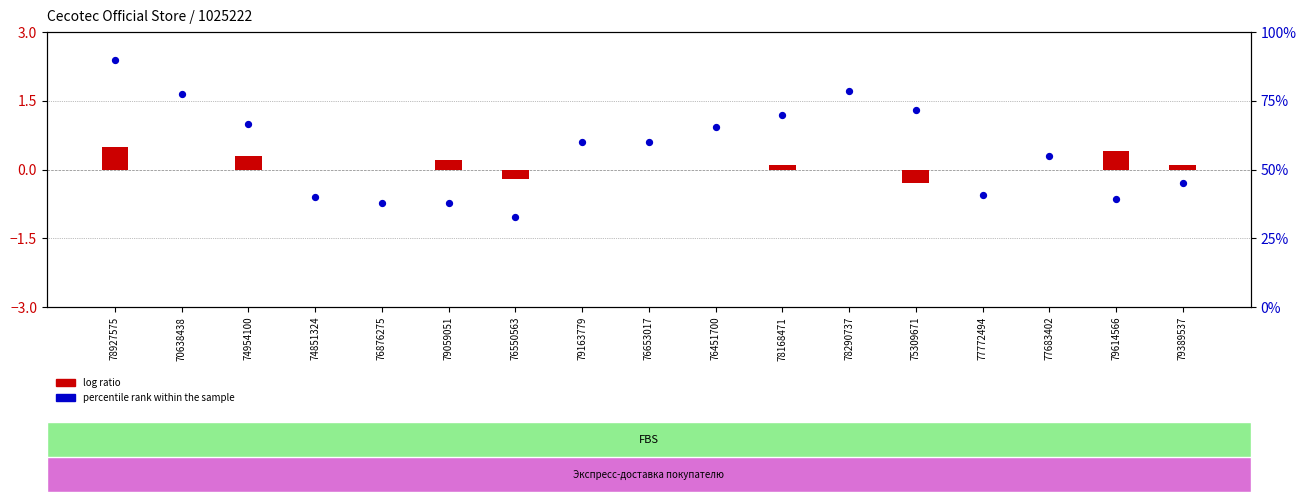

At which category is the sum across all series the highest?

78927575